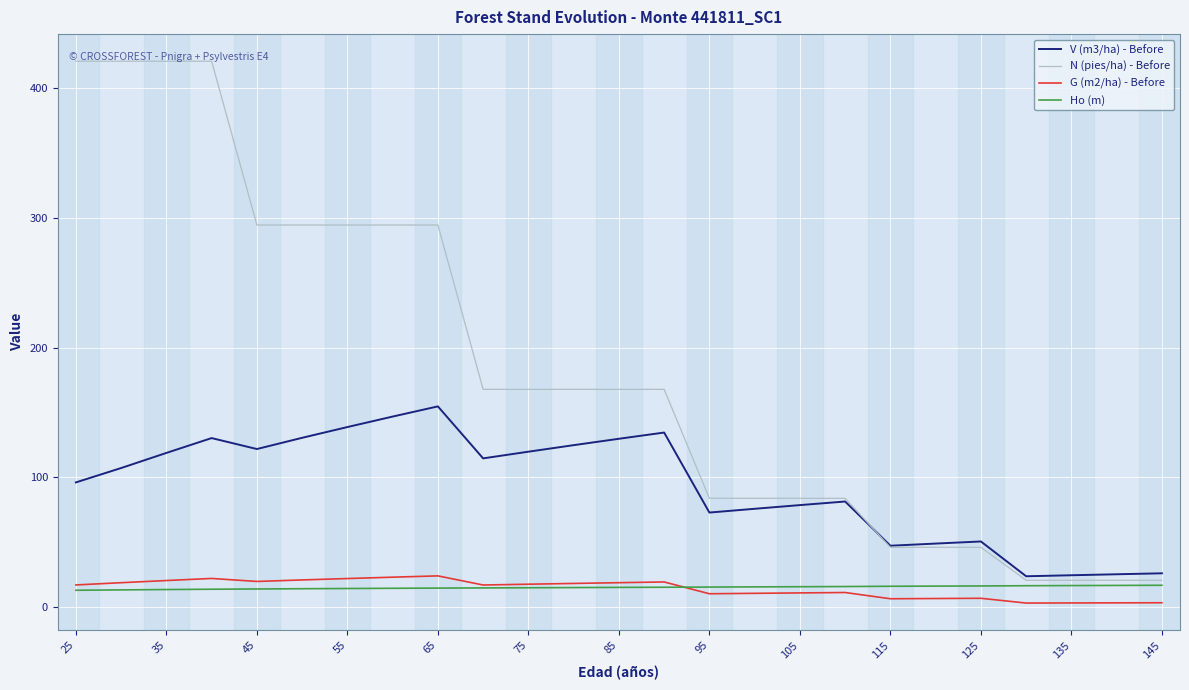

True or false: G (m2/ha) - Before and N (pies/ha) - Before intersect in this chart.

False